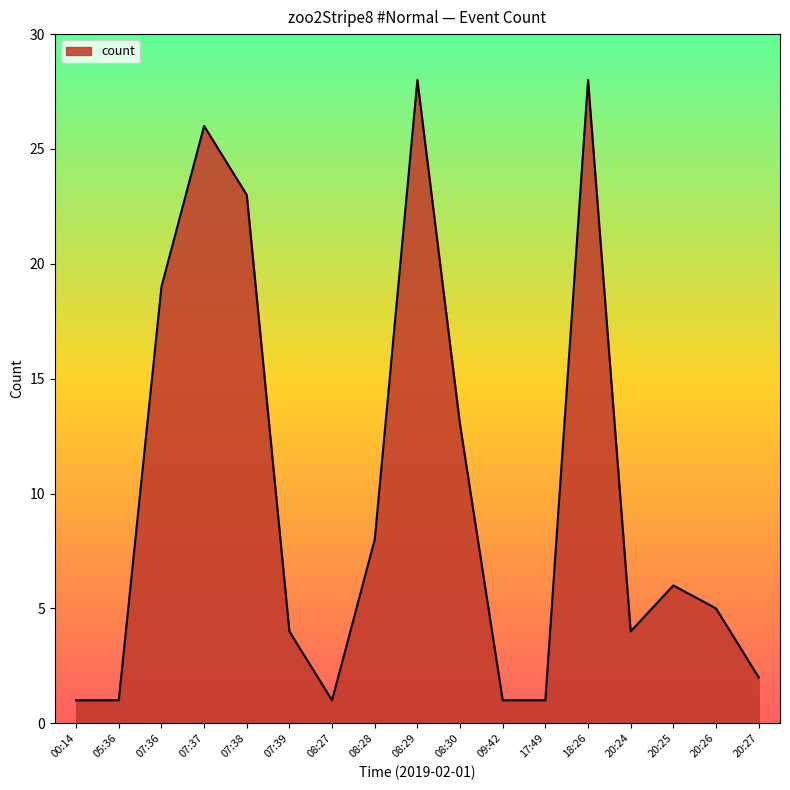

How many interior local peaks (higher than both neighbors) does the data have?

4